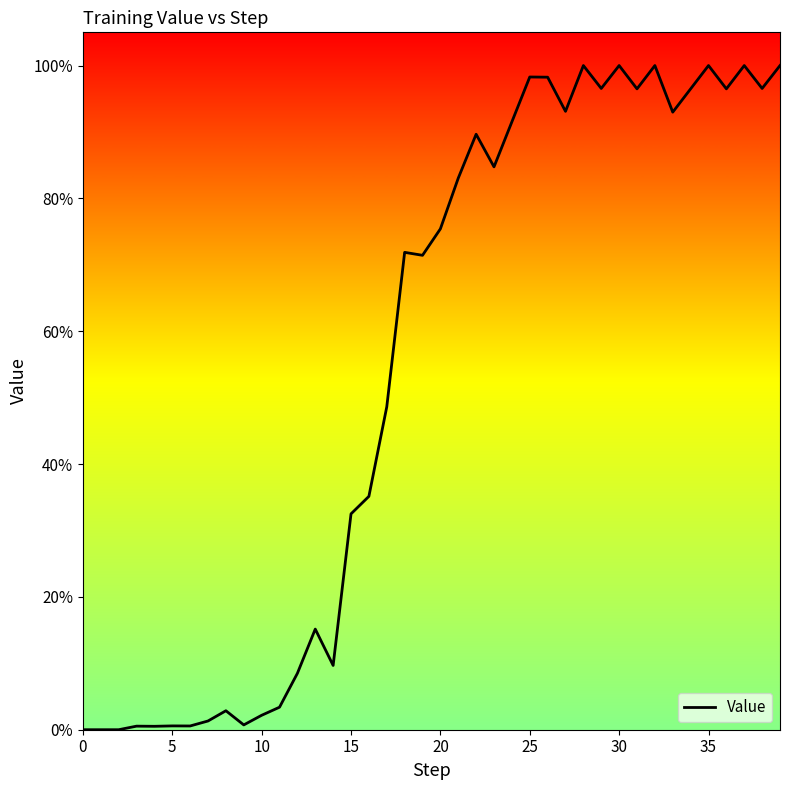

What is the difference between the maximum and minimum values?

1.0